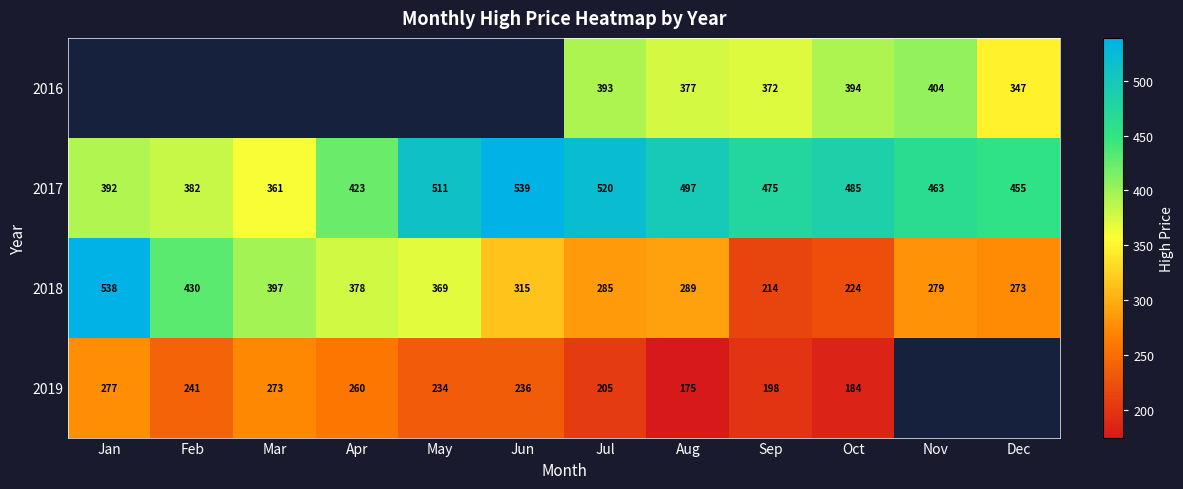

True or false: 2019 has a value of 70.7 at Aug.

False